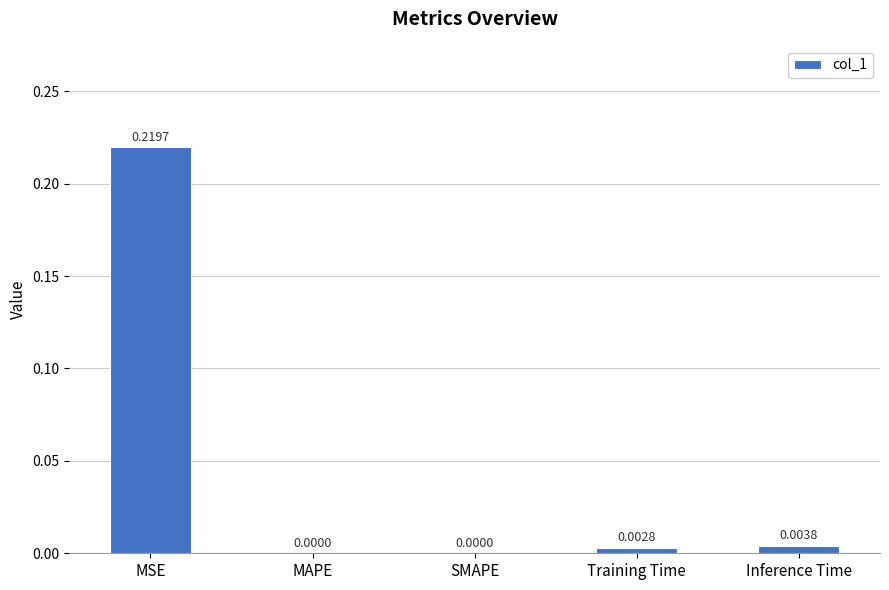

Between Training Time and MAPE, which is larger?

Training Time